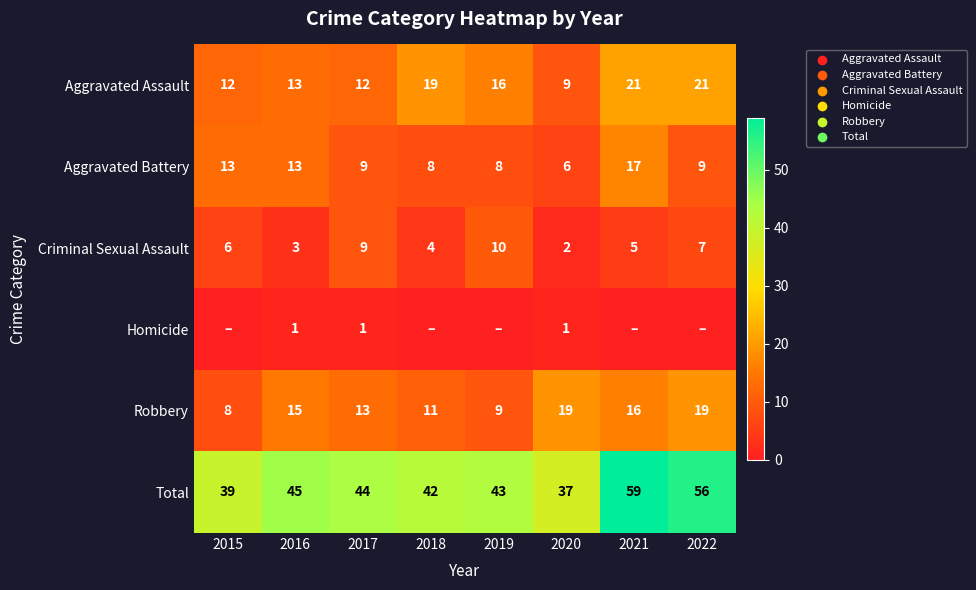

What is the highest value of the Criminal Sexual Assault series?

10